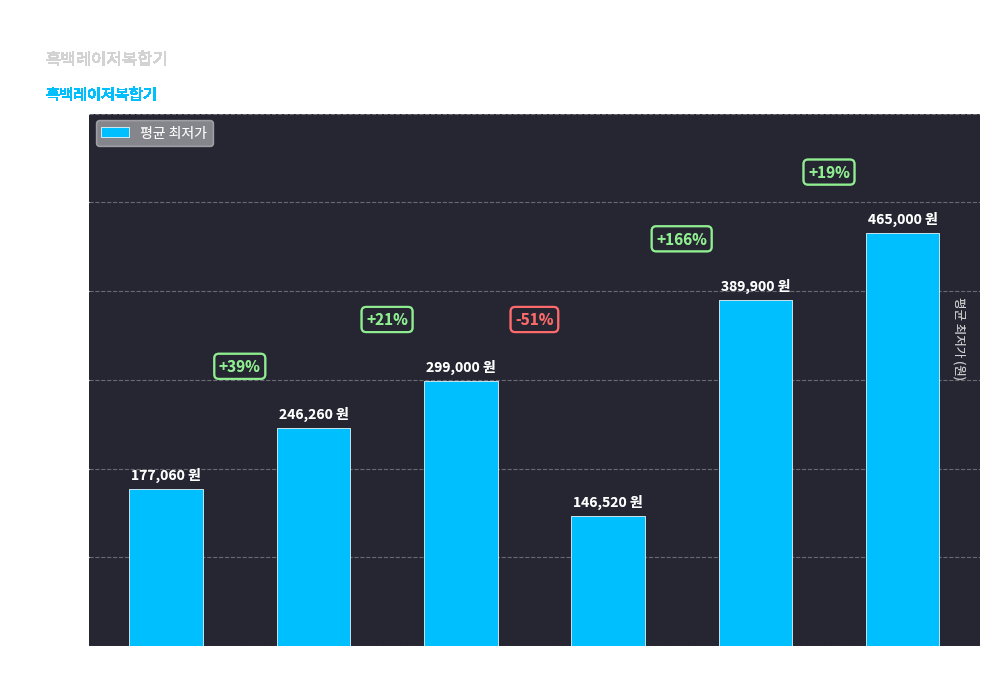

Rank the categories by value from lowest to highest.

신도리코, 삼성, 브라더, 캐논, HP, 교세라